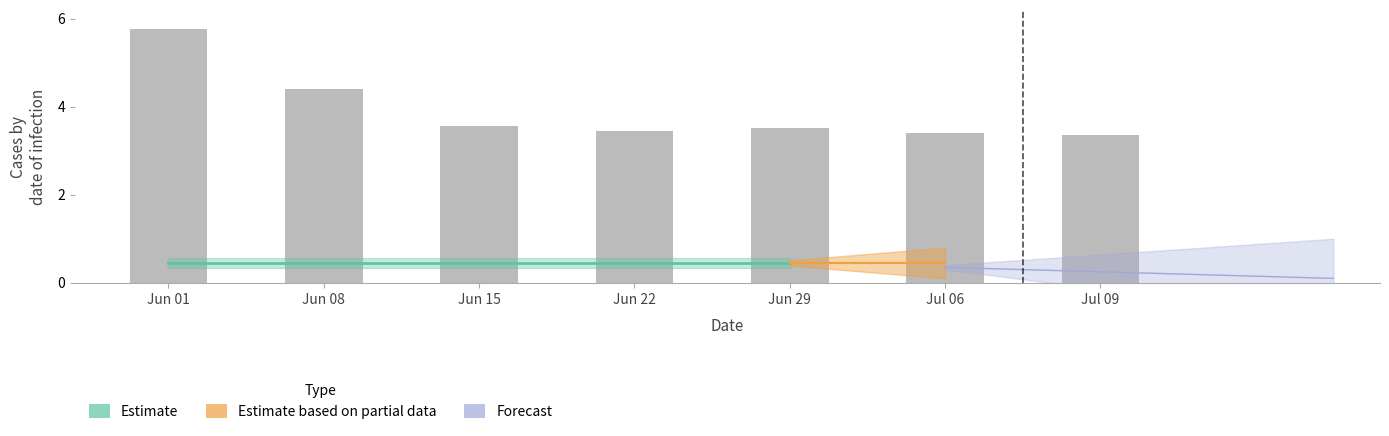

List the labels in order of value, smallest first.

Jul 09, Jul 06, Jun 22, Jun 29, Jun 15, Jun 08, Jun 01